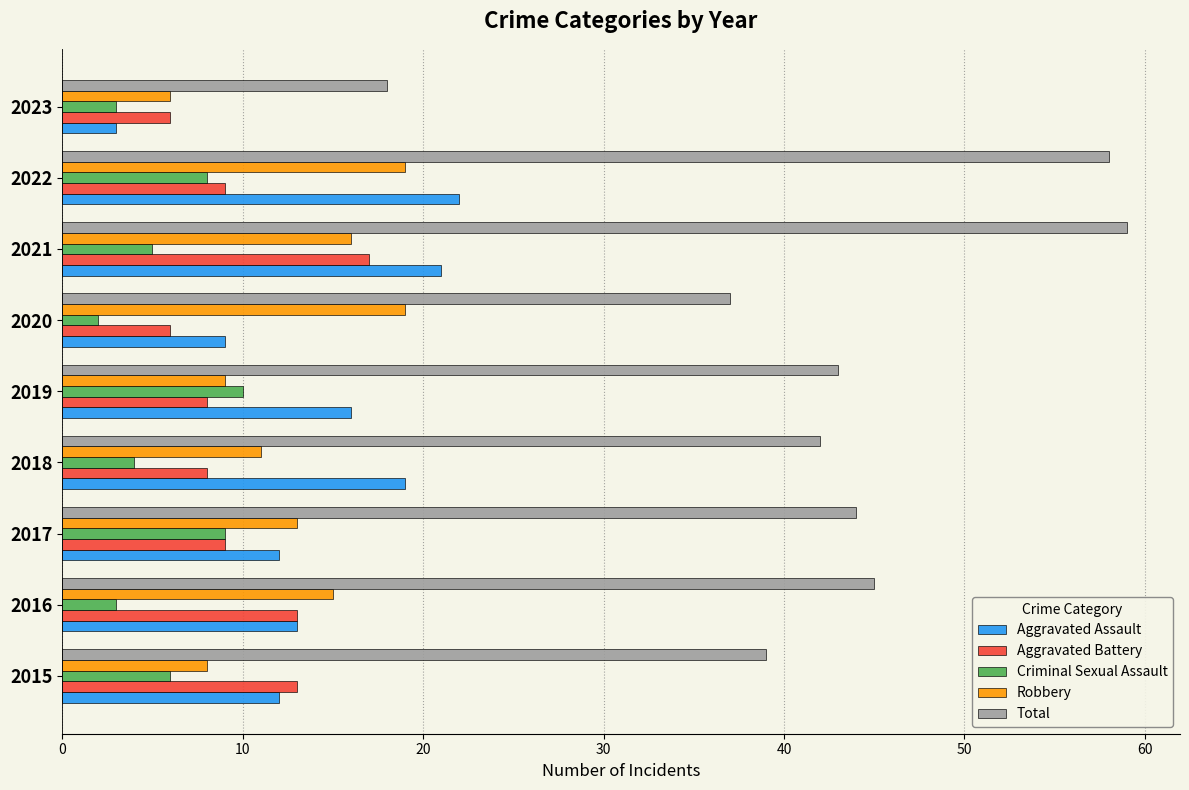

What is the lowest value of the Aggravated Battery series?

6